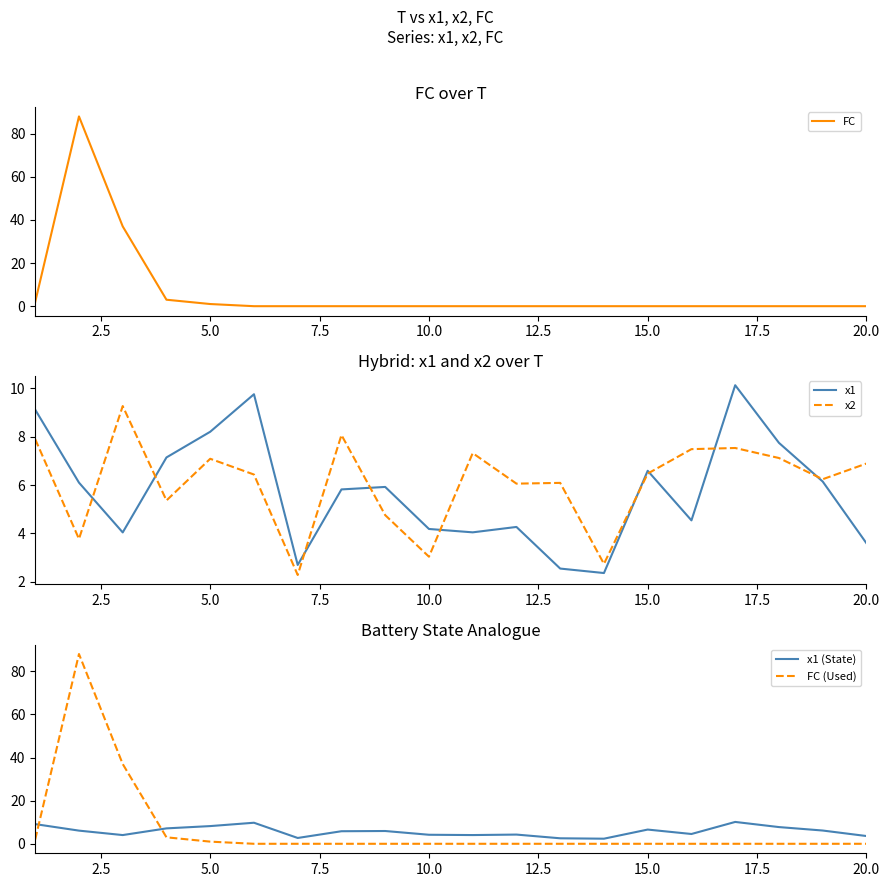

What is the maximum value for x2?

9.3